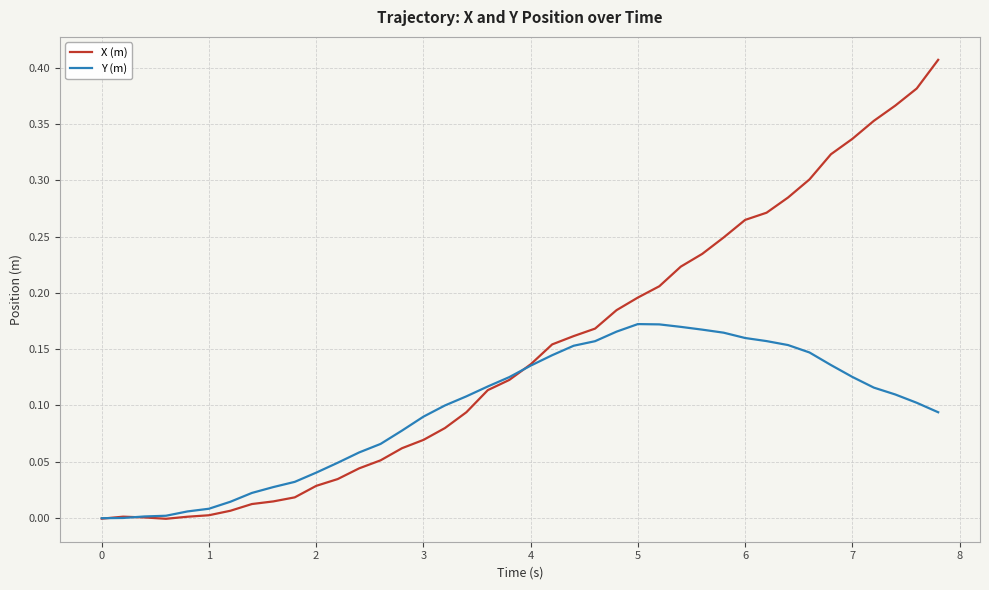

Which series has the largest range (max minus min)?

X (m)